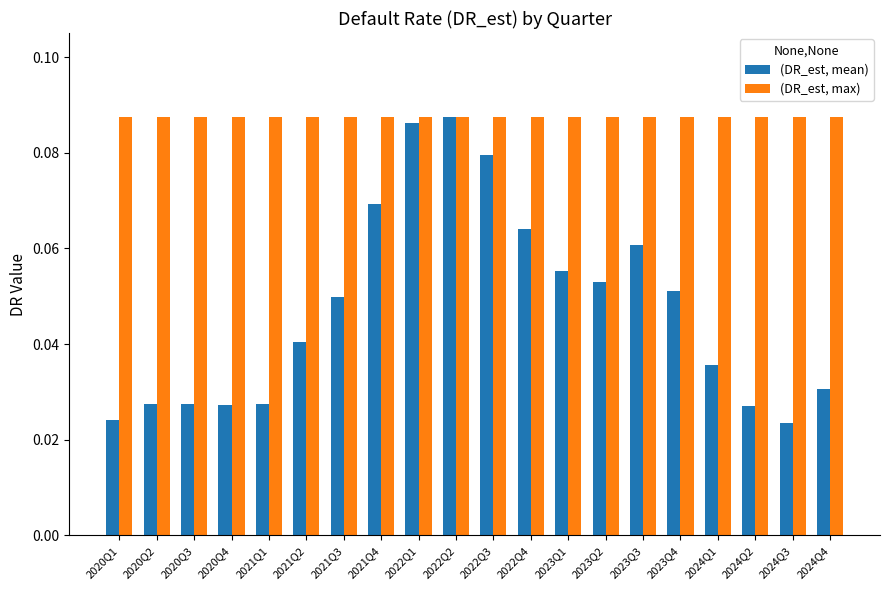

How many (DR_est, mean) values are between 0 and 1?

20